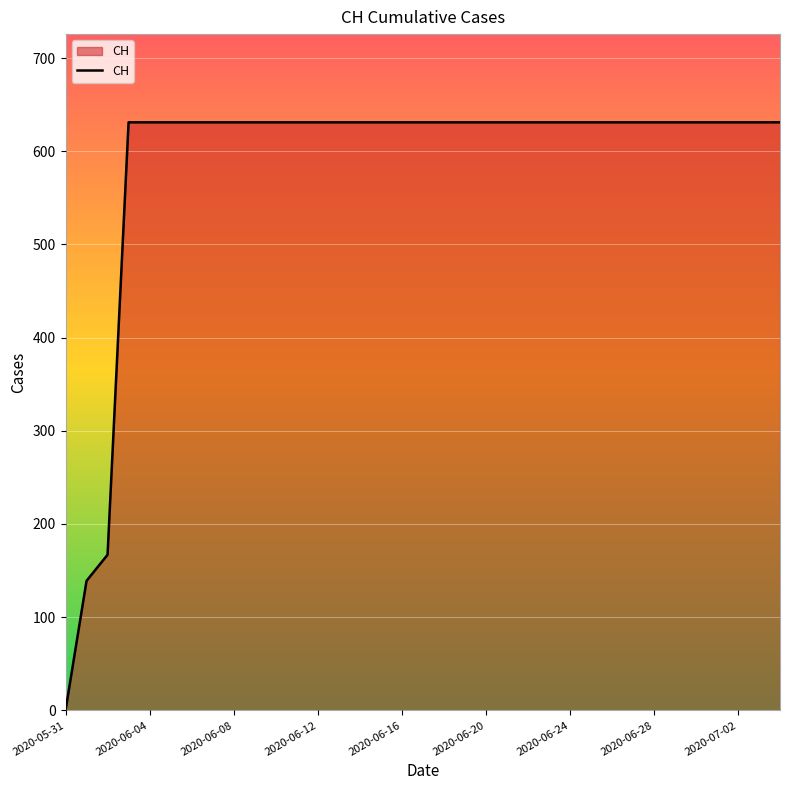

Does the chart display data point markers on the line(s)?

No